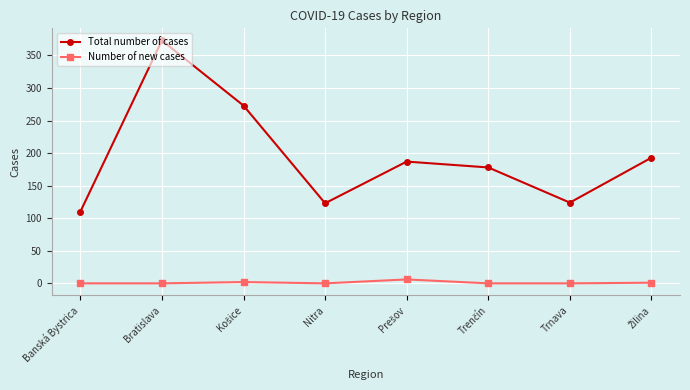

What is the difference between the highest and lowest values at Trnava?

124